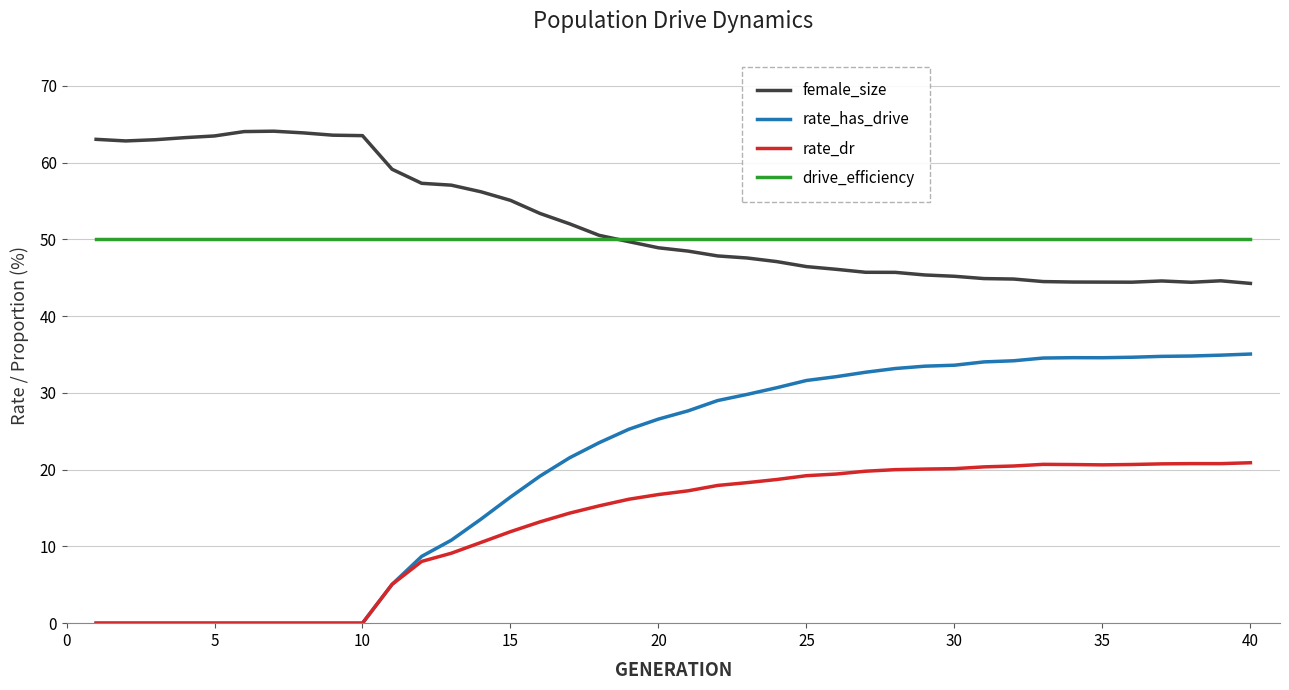

What are all the series names shown in the legend?

female_size, rate_has_drive, rate_dr, drive_efficiency